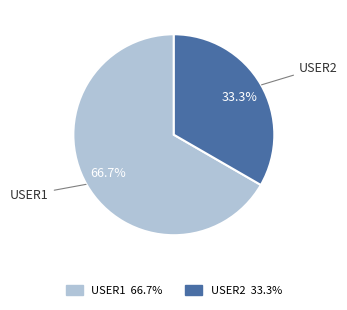

Is there a majority slice in this chart?

Yes